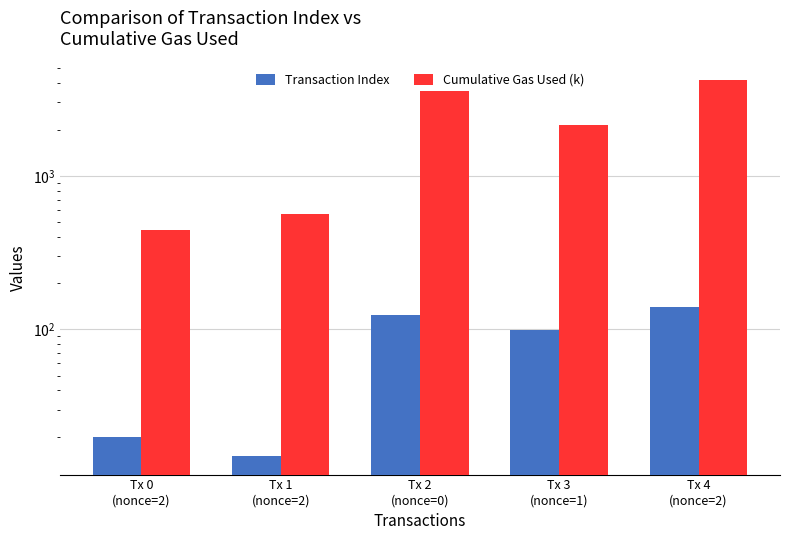

List the series in order of their overall mean, highest first.

Cumulative Gas Used (k), Transaction Index